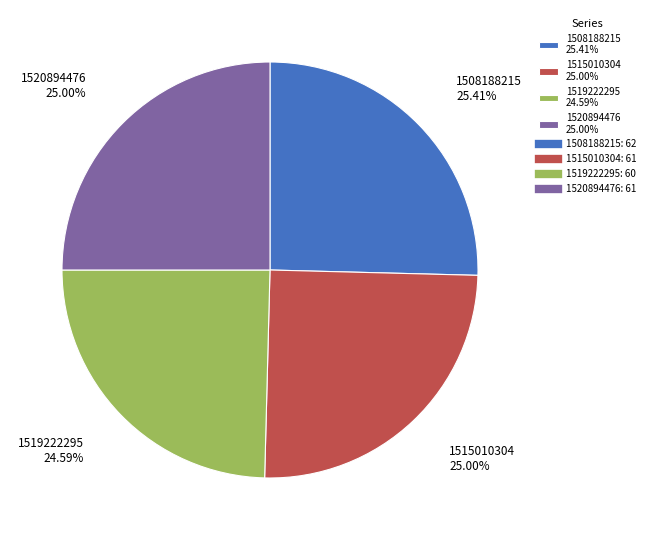

To the nearest percent, what is the average slice percentage?

25%